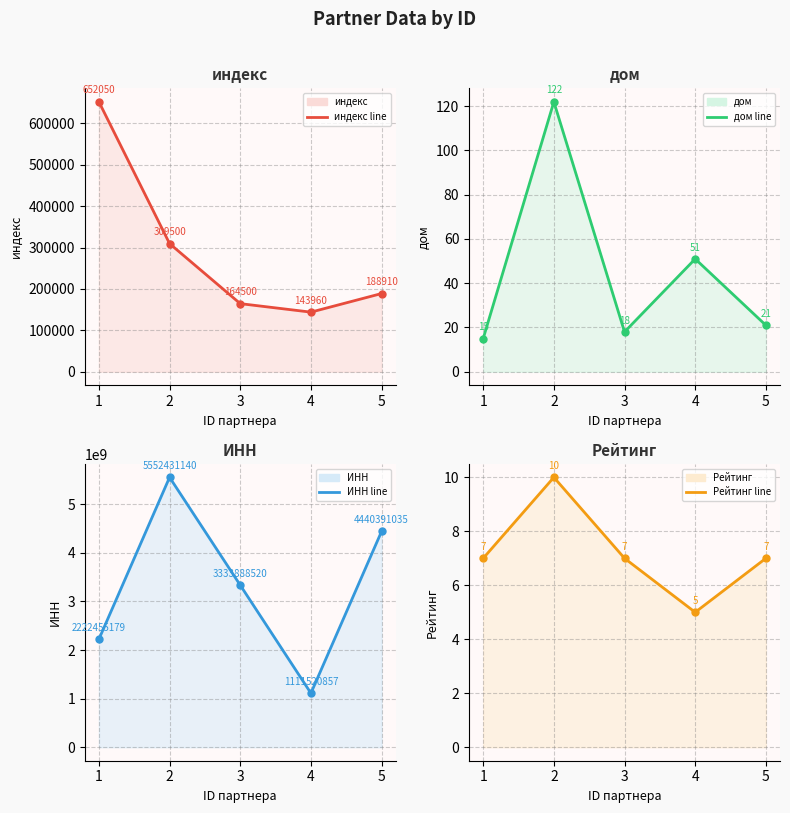

What is the average value of the индекс line series?

291784